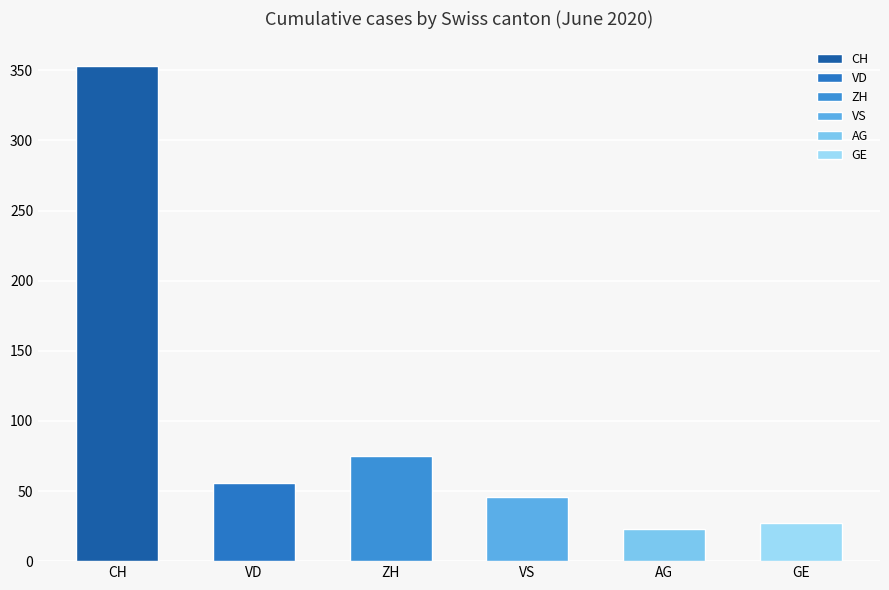

True or false: the data shows 36 at AG.

False